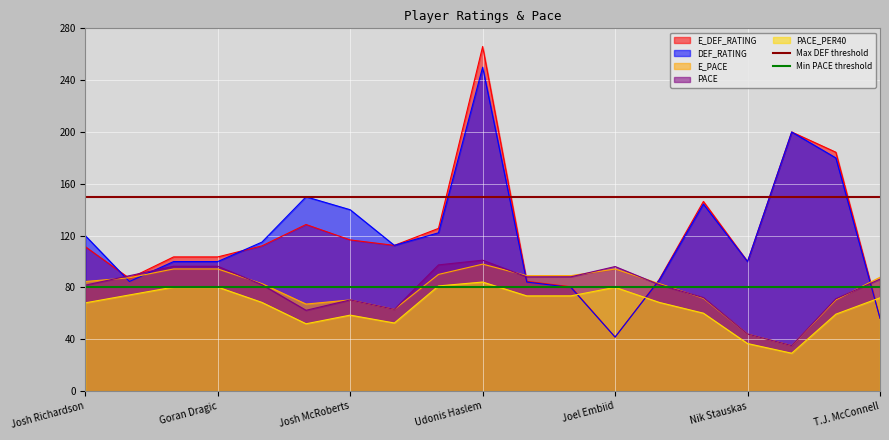

What is the value of the Min PACE threshold point at the 1st from the left?

80